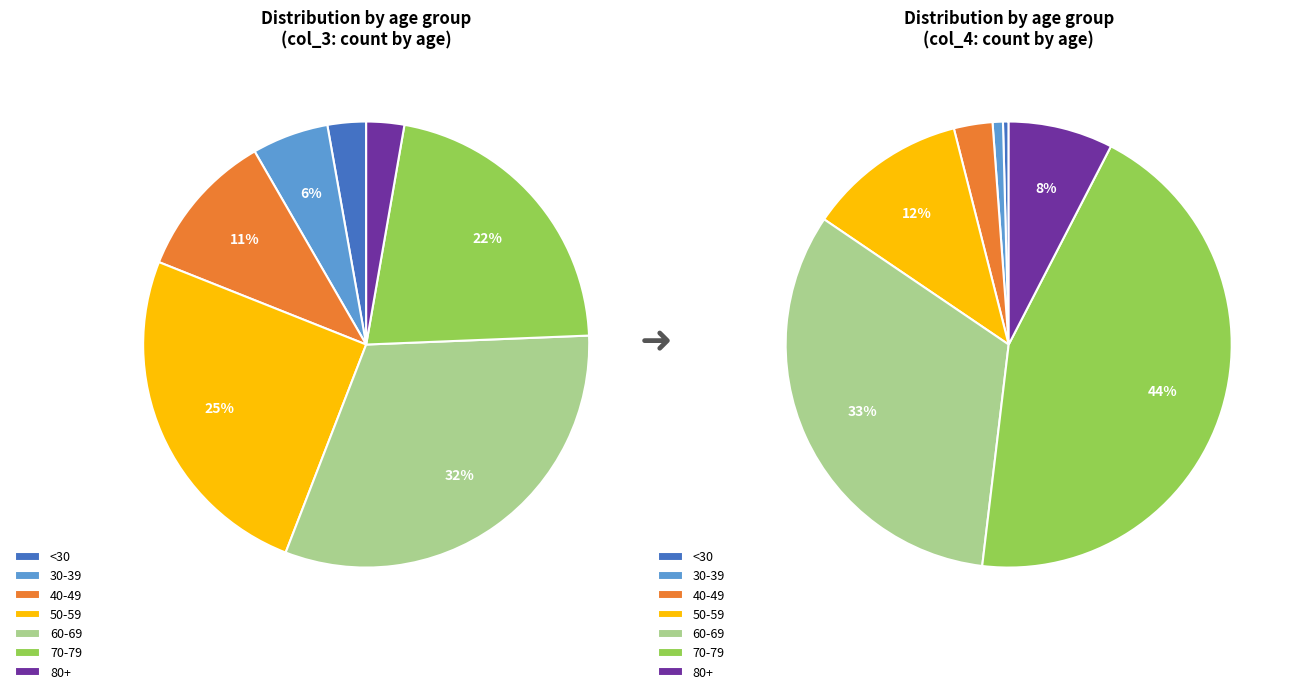

Does any single category account for the majority?

No